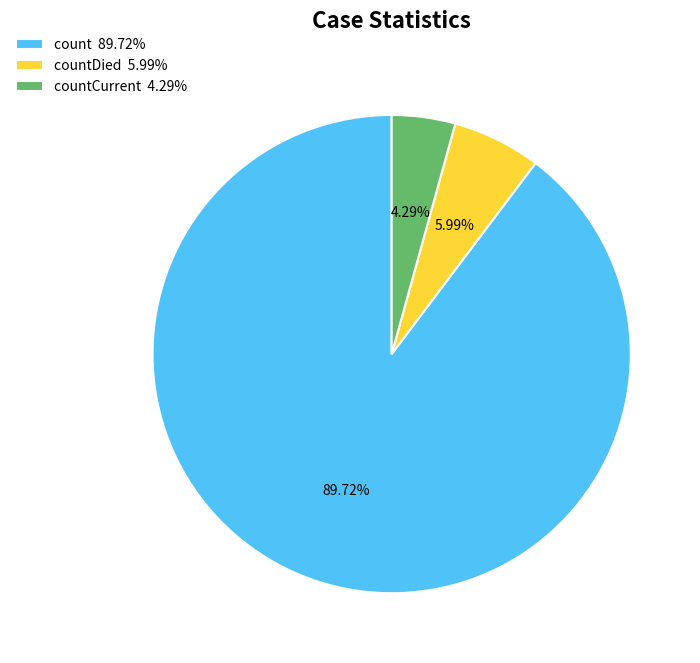

Which slice is the smallest?

countCurrent 4.29%